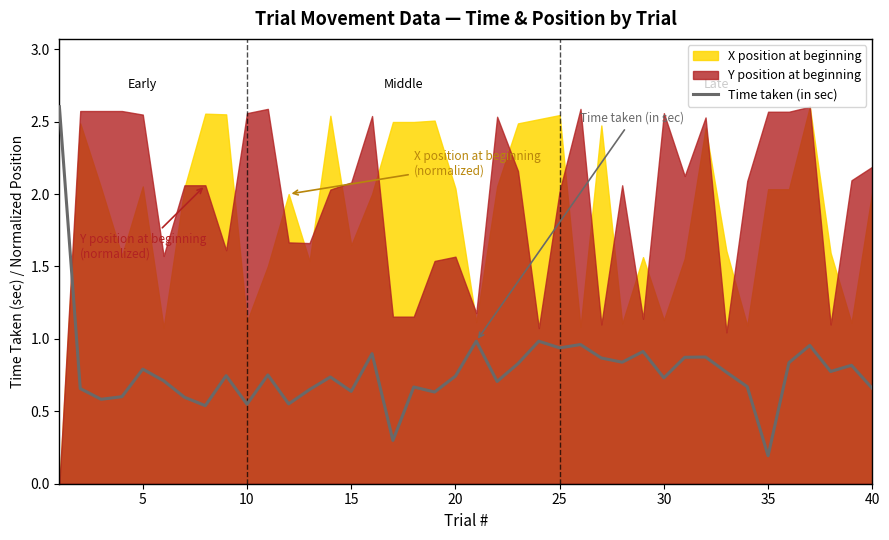

At which label does Time taken (in sec) reach its minimum?

35